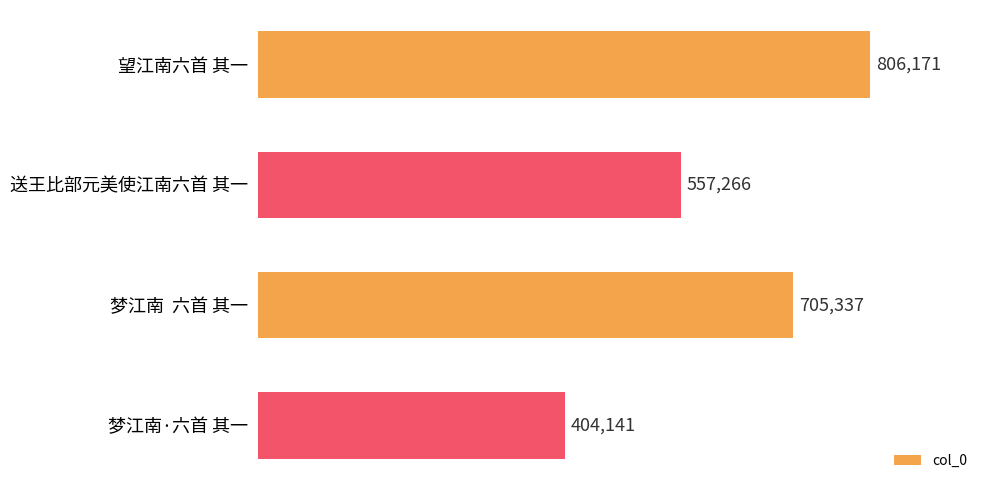

Reading bottom to top, list all the values displayed in this chart.

404141	705337	557266	806171